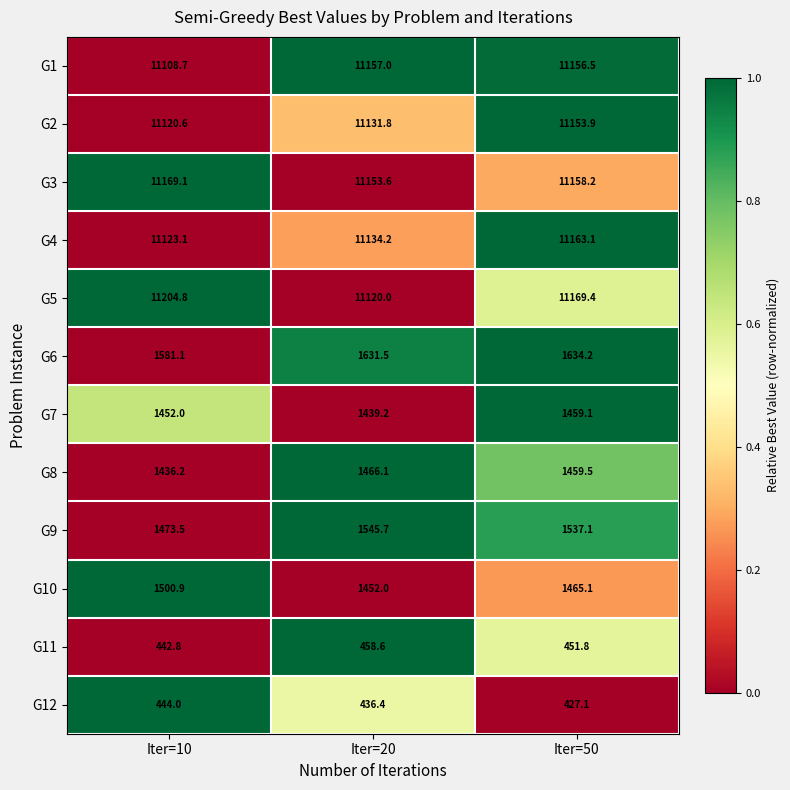

Rank the series by their maximum value, from lowest to highest.

G12, G11, G7, G8, G10, G9, G6, G2, G1, G4, G3, G5